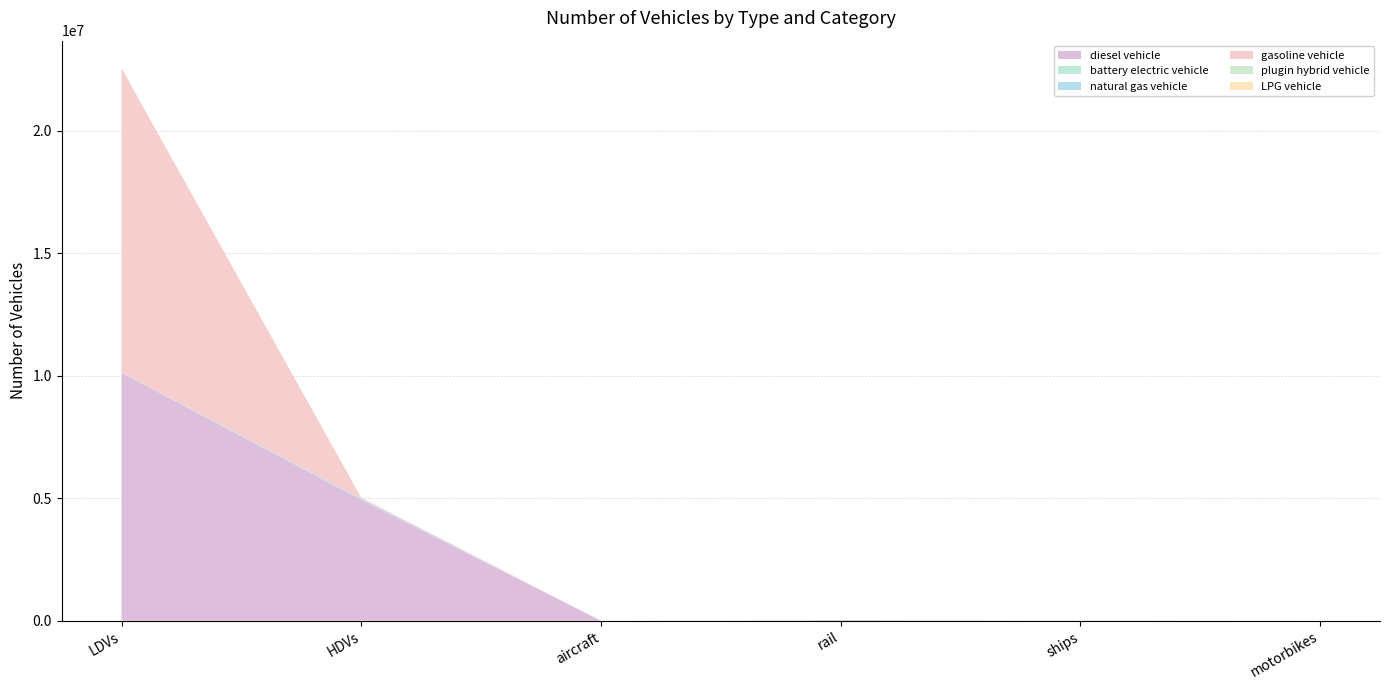

Reading left to right, extract all data points from this chart.

diesel vehicle: 10118227.4	4927361.0	1152.7	24937.1	10524.0	0.0
battery electric vehicle: 1500.8	113.0	0.0	0.0	0.0	0.0
natural gas vehicle: 15152.8	44406.0	0.0	0.0	0.0	0.0
gasoline vehicle: 12396598.3	47628.0	0.0	0.0	0.0	0.0
plugin hybrid vehicle: 2848.9	501.0	0.0	0.0	0.0	0.0
LPG vehicle: 5509.3	3747.0	0.0	0.0	0.0	0.0